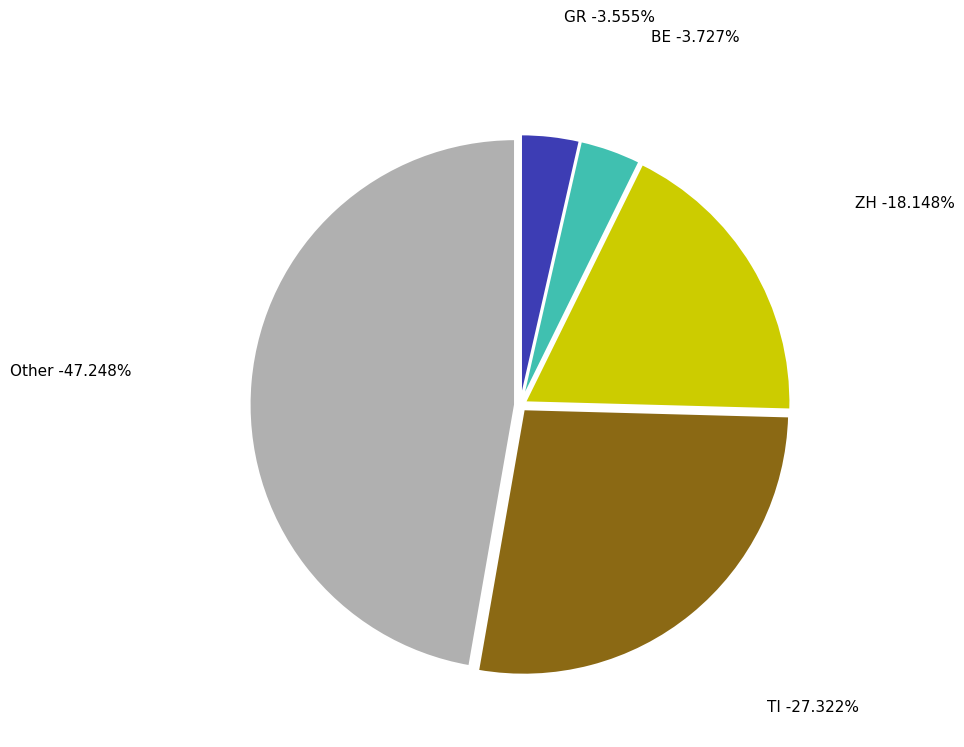

Does any single category account for the majority?

No